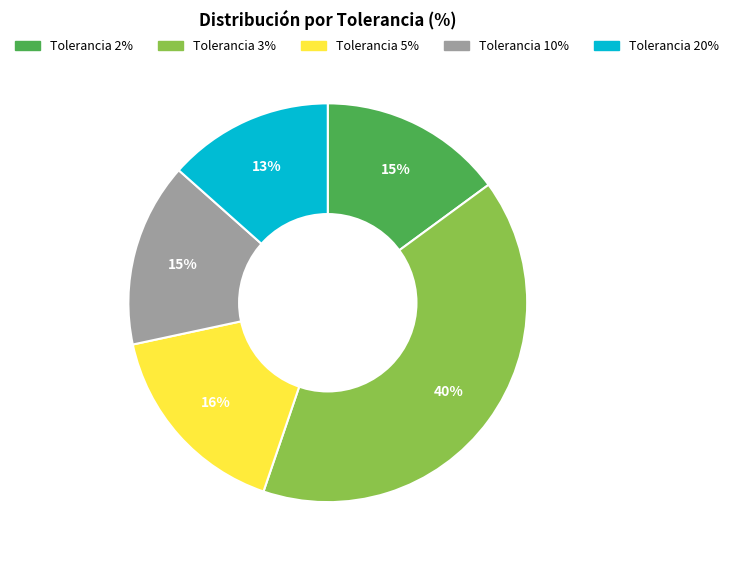

How many segments does this pie chart have?

5